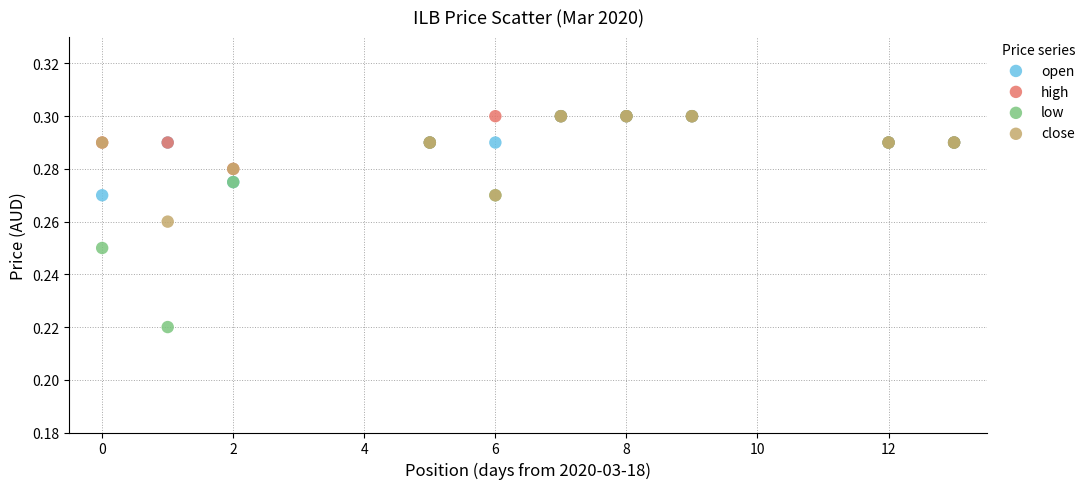

Which series has the largest Y range (max minus min)?

low